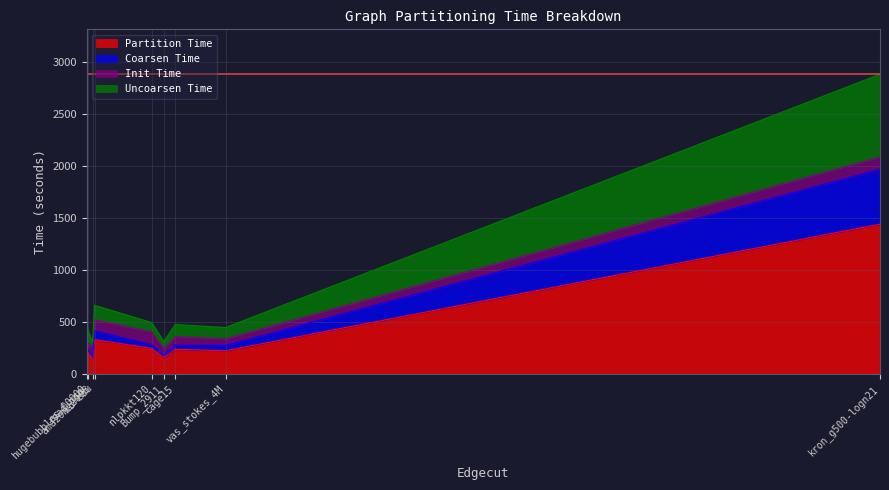

How many lines are shown in the chart?

4